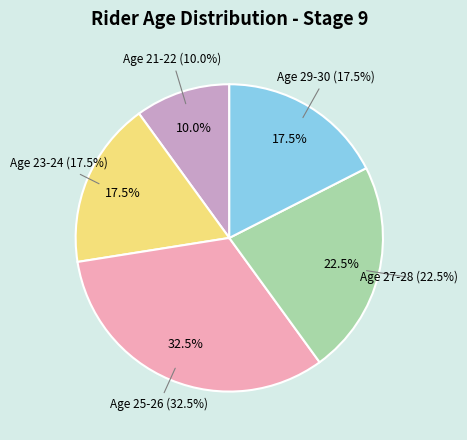

What percentage is NOT represented by 27-28?

77.5%